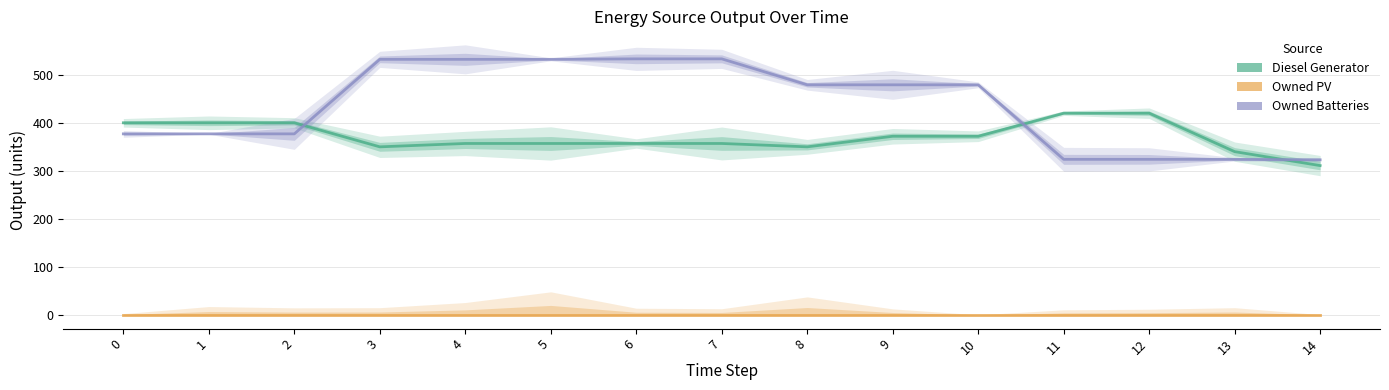

Between 2 and 3, which series saw the biggest shift?

Owned Batteries